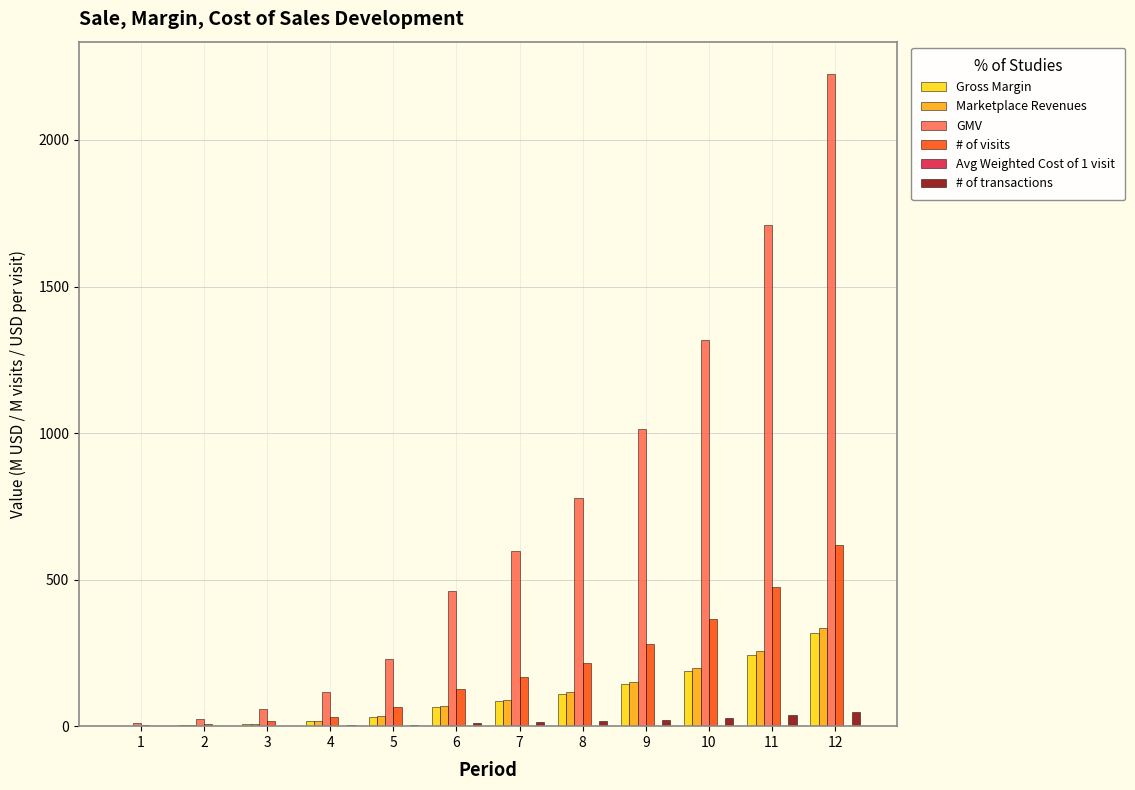

The value of # of visits at 11 is 114.6. True or false?

False